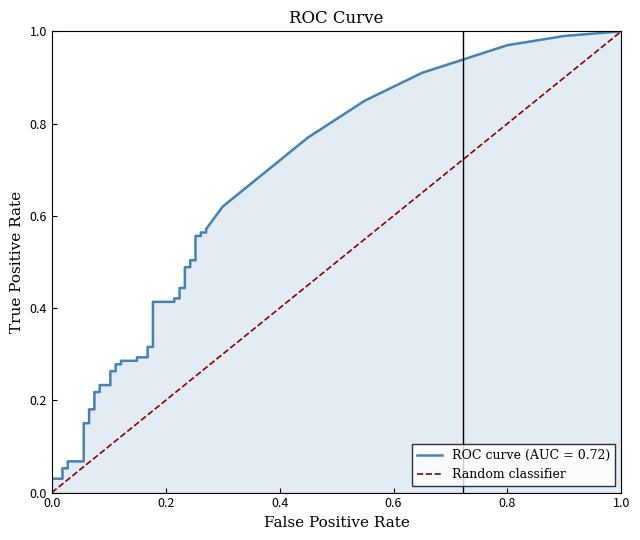

True or false: the data shows -1 at 0.0.

False